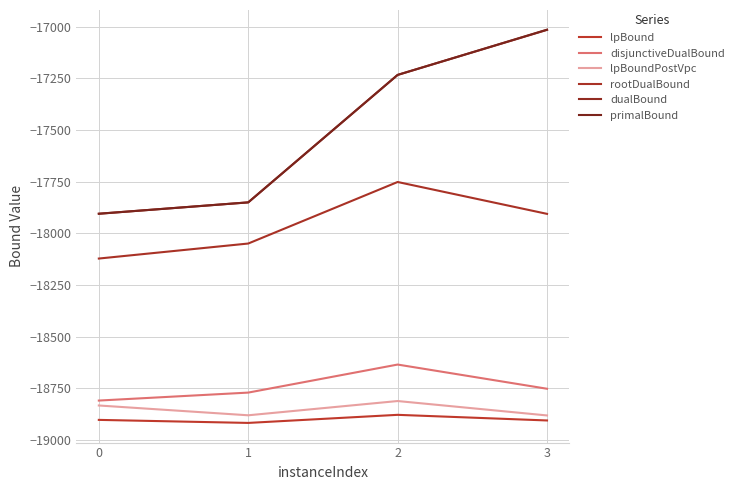

True or false: primalBound has a value of -17014.0 at 3.

True